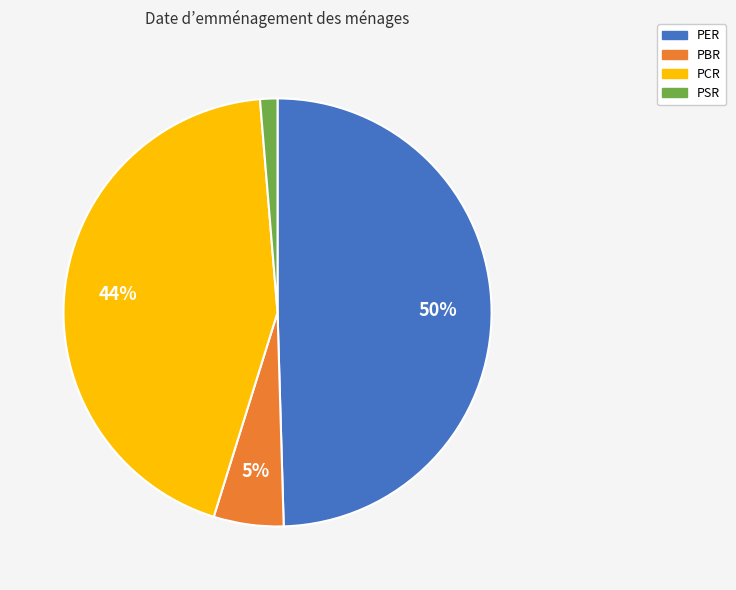

Do PER and PCR together represent more than half of the pie?

Yes